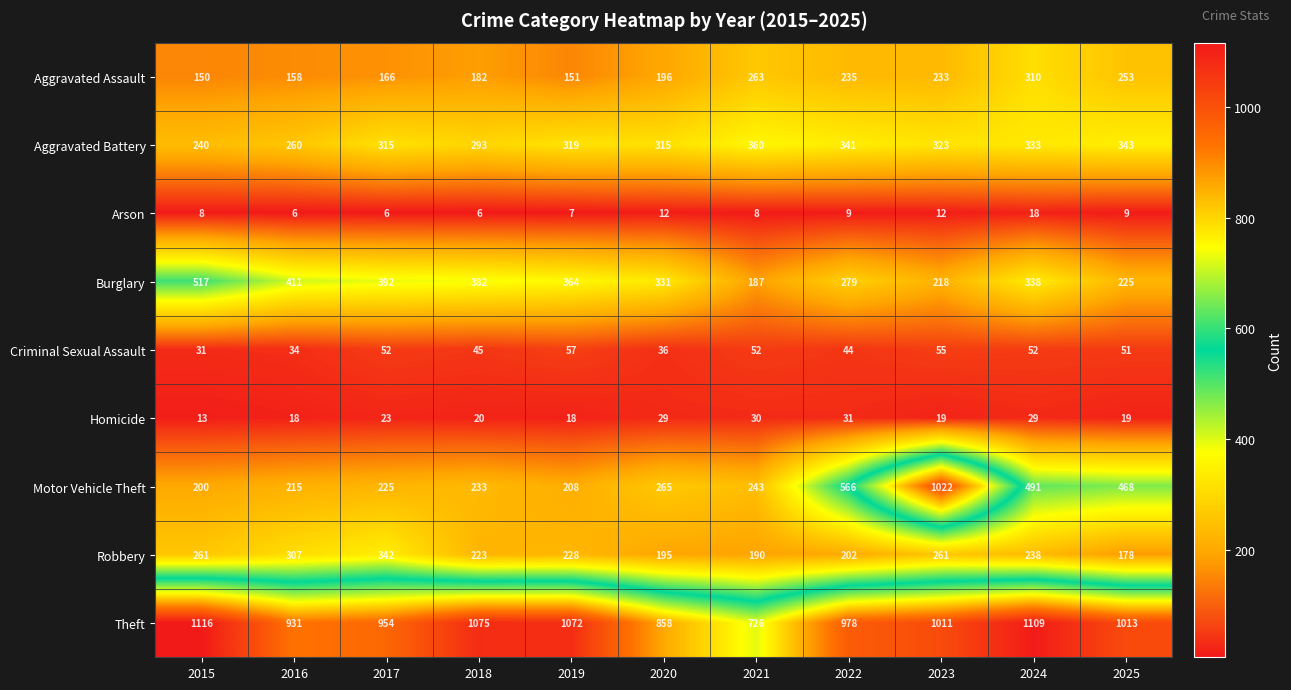

Which series has the widest spread of values?

Motor Vehicle Theft